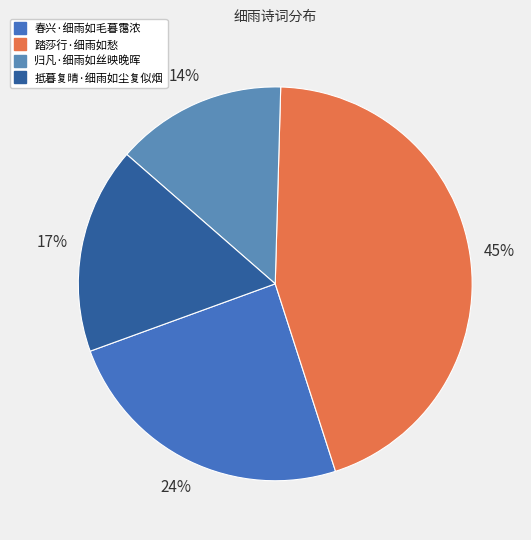

Do 抵暮复晴·细雨如尘复似烟 and 踏莎行·细雨如愁 together represent more than half of the pie?

Yes